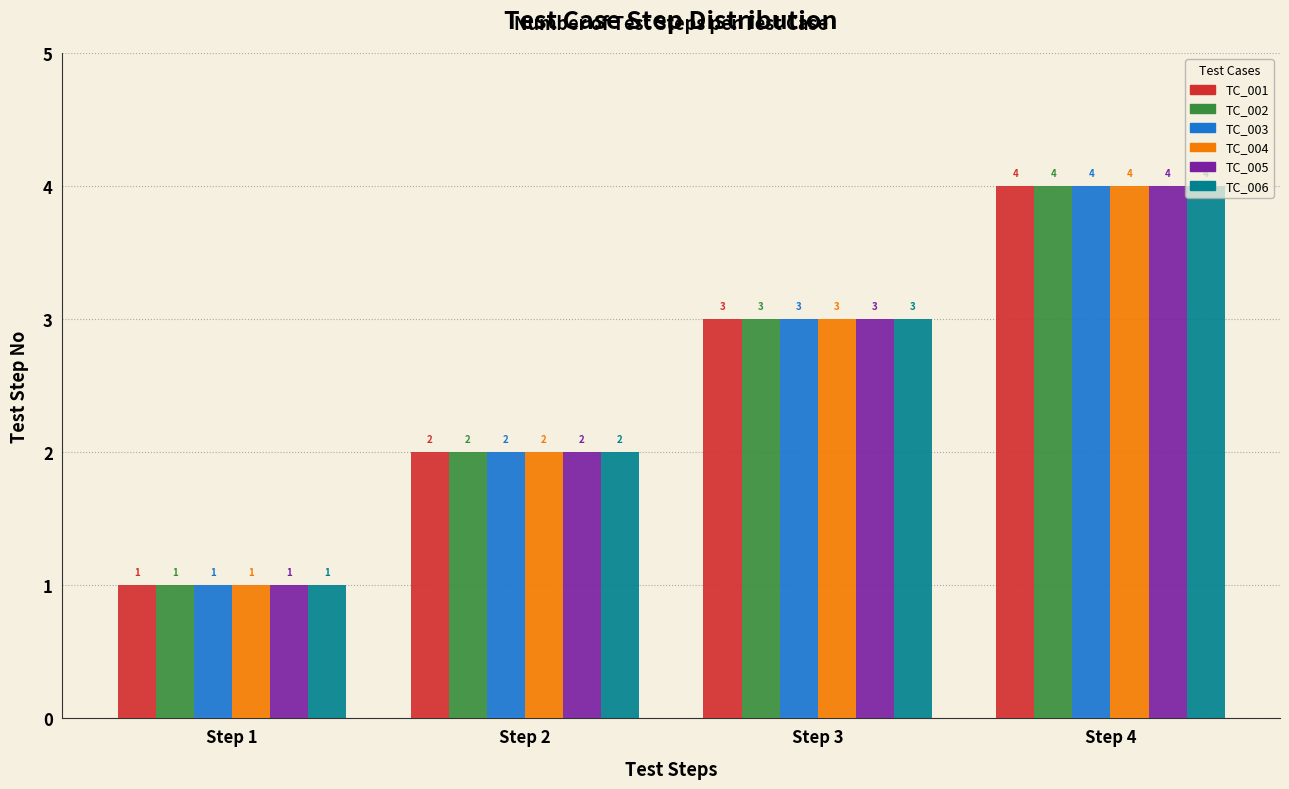

What is the difference between the TC_001 values at Step 1 and Step 4?

3